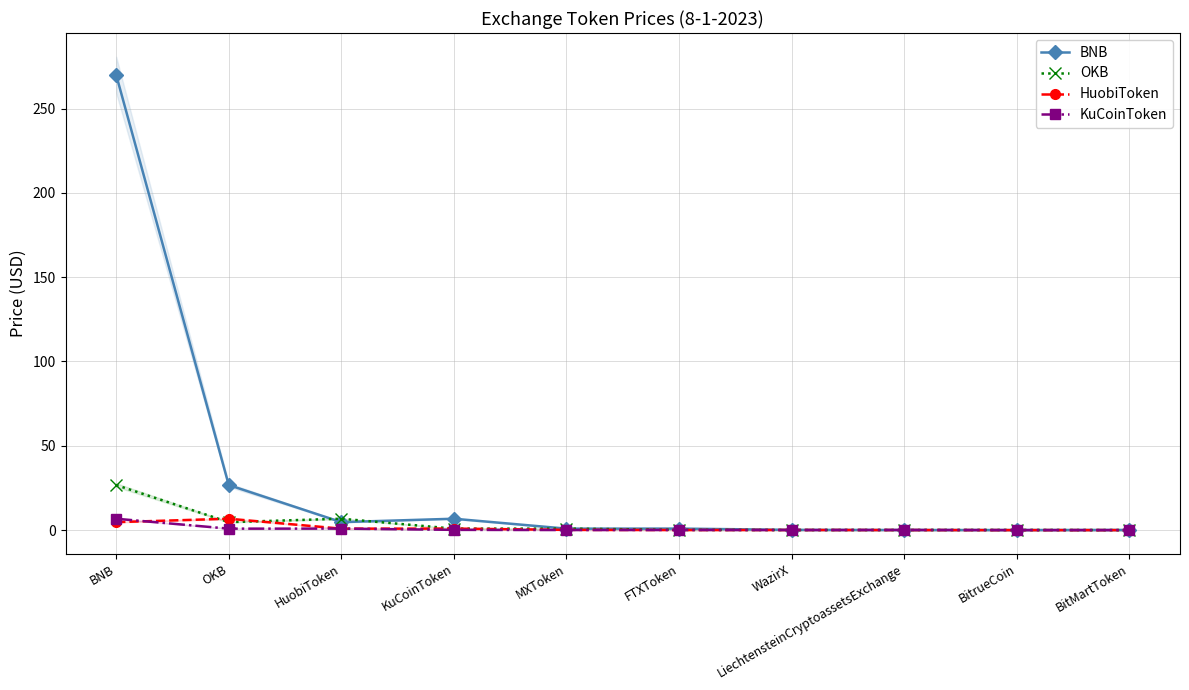

Rank the series by their maximum value, from highest to lowest.

BNB, OKB, HuobiToken, KuCoinToken